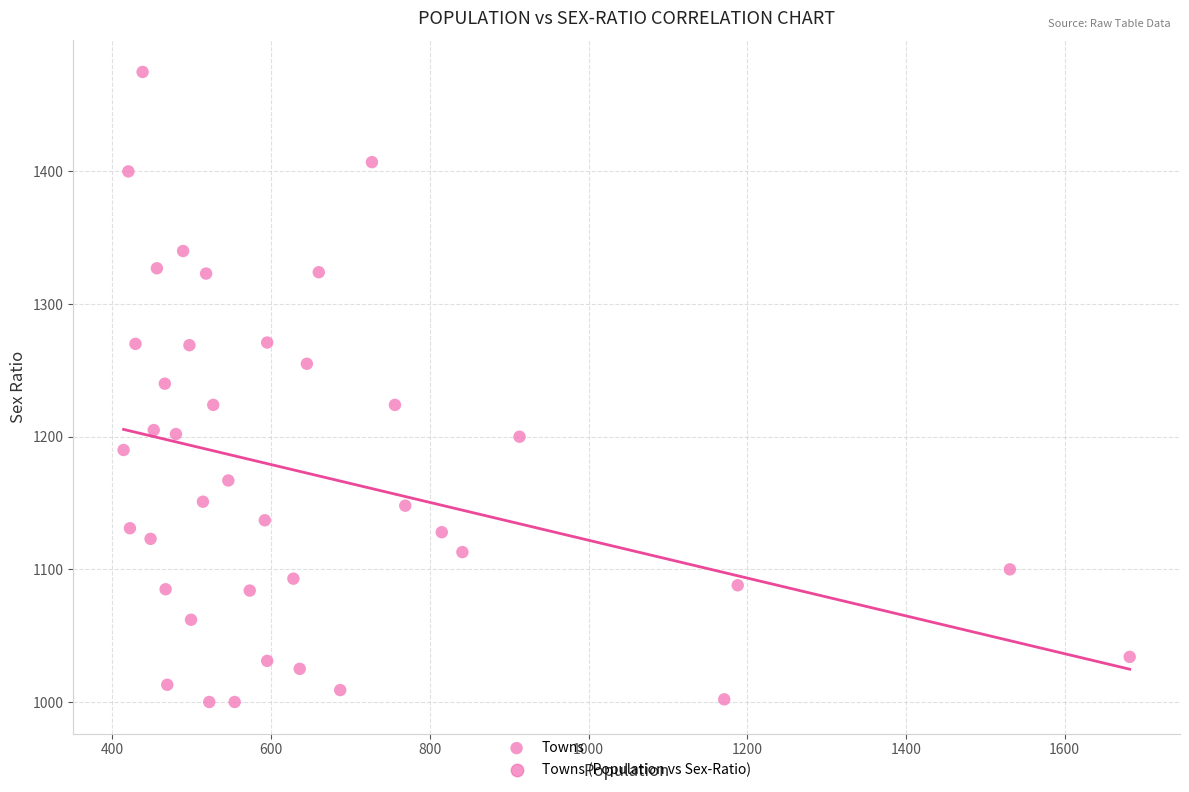

What is the range of X values (max minus min)?

1268